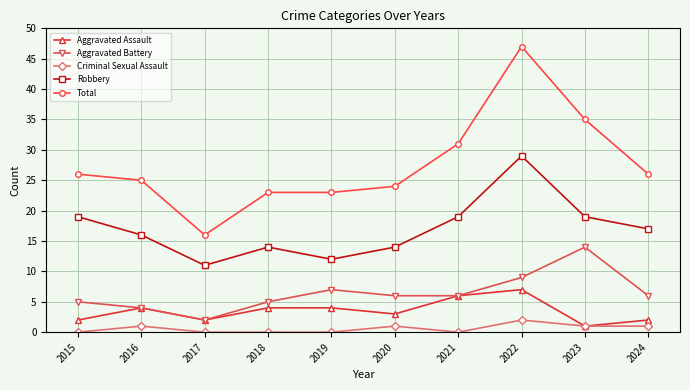

True or false: Aggravated Assault has more than 1 interior local peaks.

True